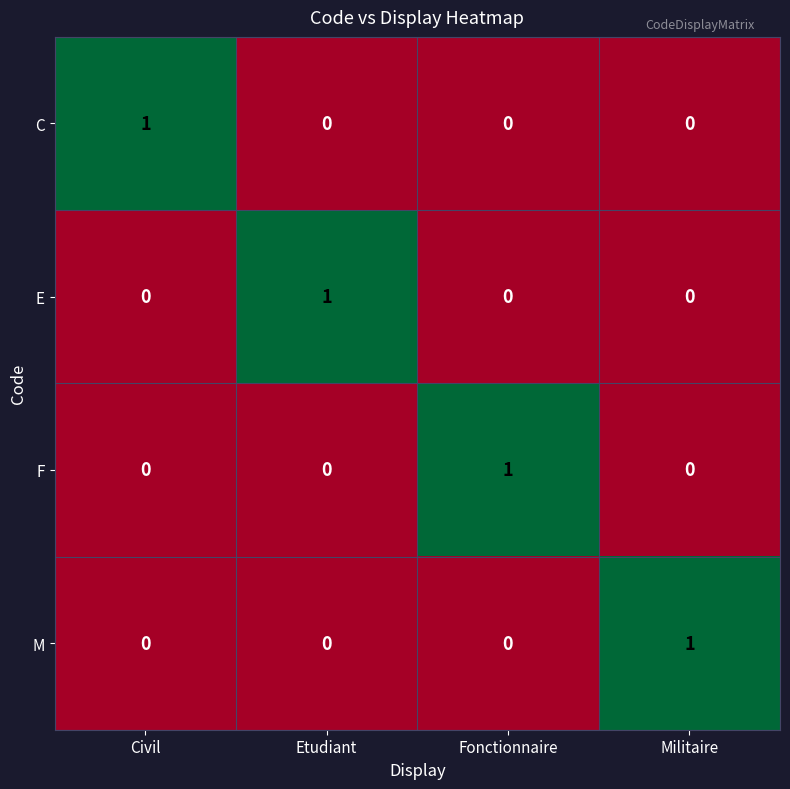

How many C values are between 0 and 1?

4